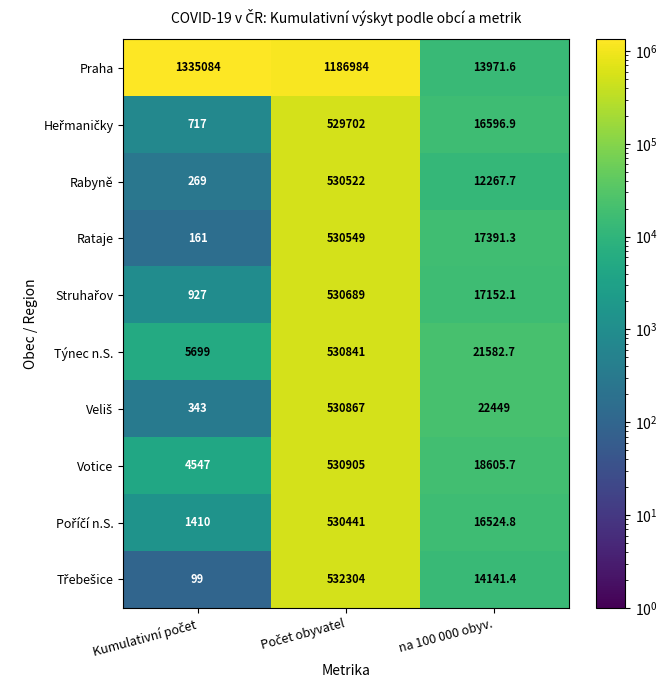

What is the approximate value of Votice at na 100 000 obyv.?

18605.7